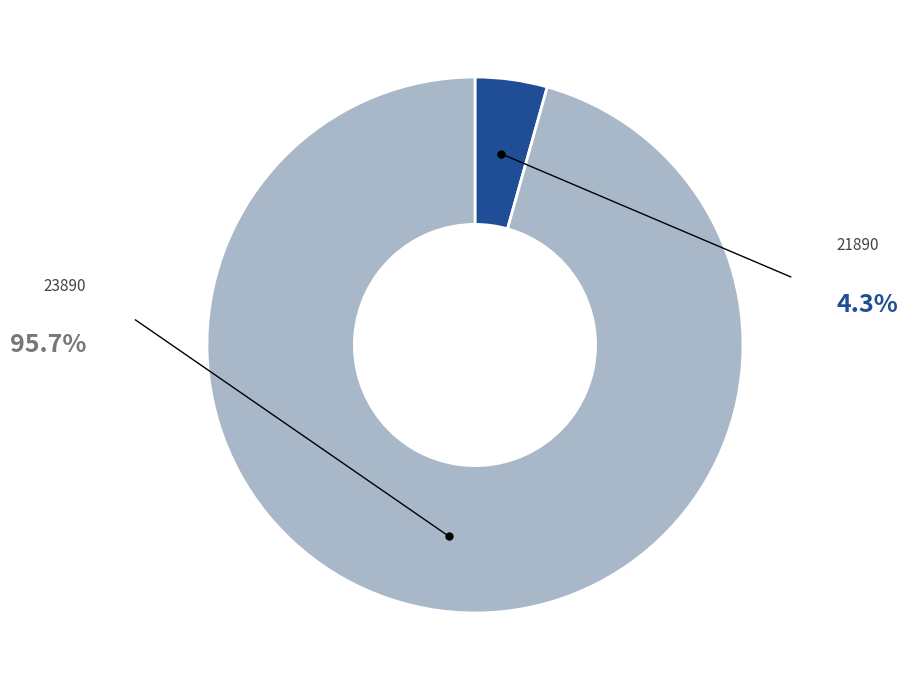

True or false: 21890 accounts for 12% of the total.

False